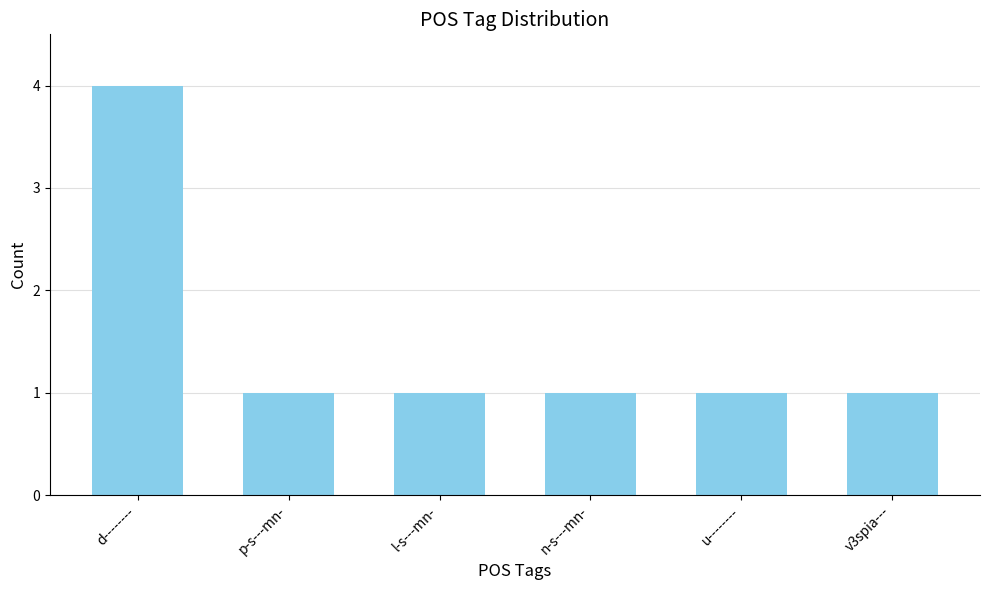

Between d-------- and p-s---mn-, which is larger?

d--------